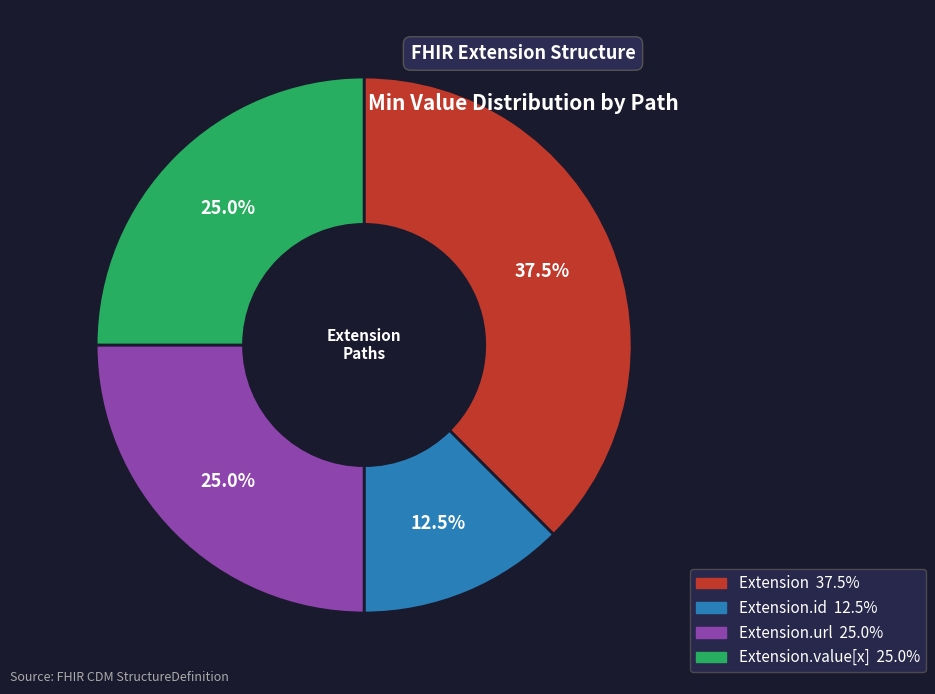

To the nearest percent, what is the difference between the largest and smallest slice percentages?

25%